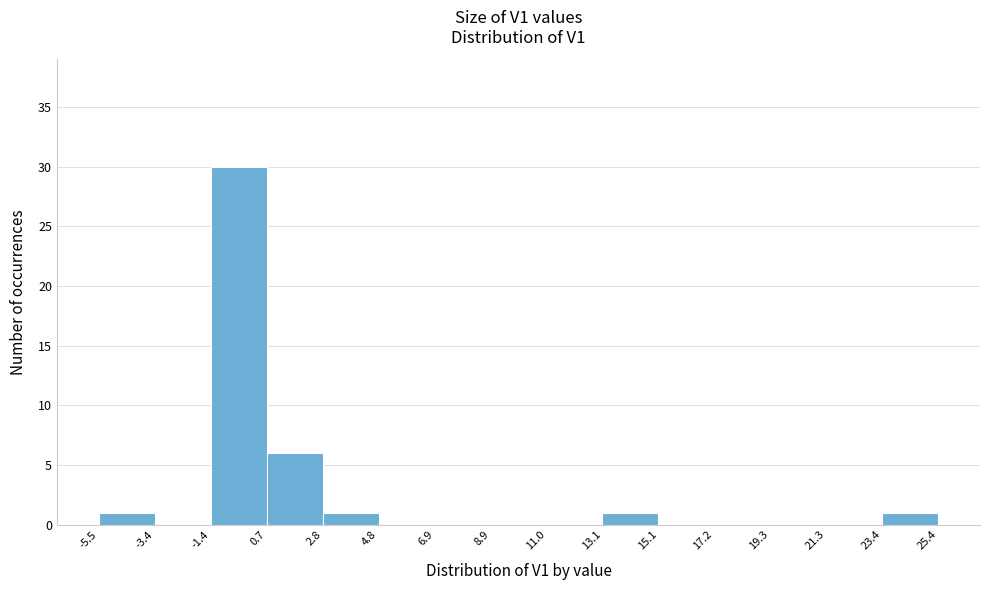

Over which range of the x-axis is the bar tallest?

-1.4 to 0.7